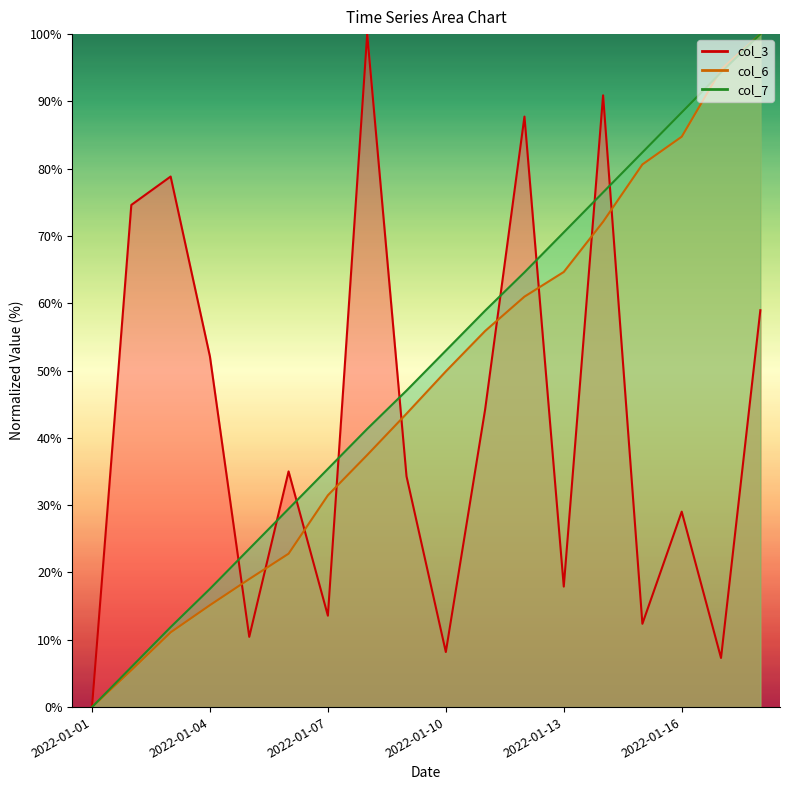

What is the highest value of the col_7 series?

100.0